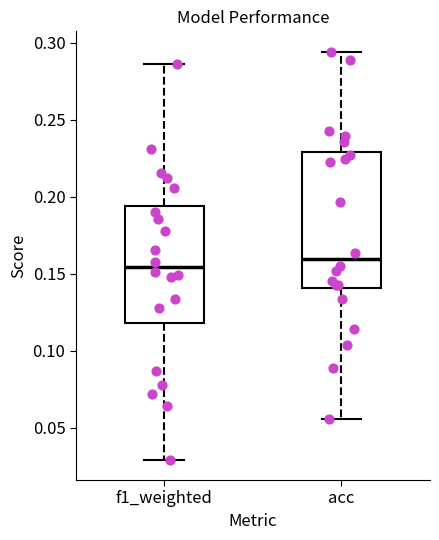

Reading left to right, transcribe this box plot: for each box, give where its median line is, the range the box spans, and where its two whiskers end, as read against the y-axis. The values are not printed on the chart, so give them approximately, as read against the axis.

f1_weighted: median 0.155, box 0.120 to 0.195, whiskers 0.030 to 0.285
acc: median 0.160, box 0.140 to 0.230, whiskers 0.055 to 0.295